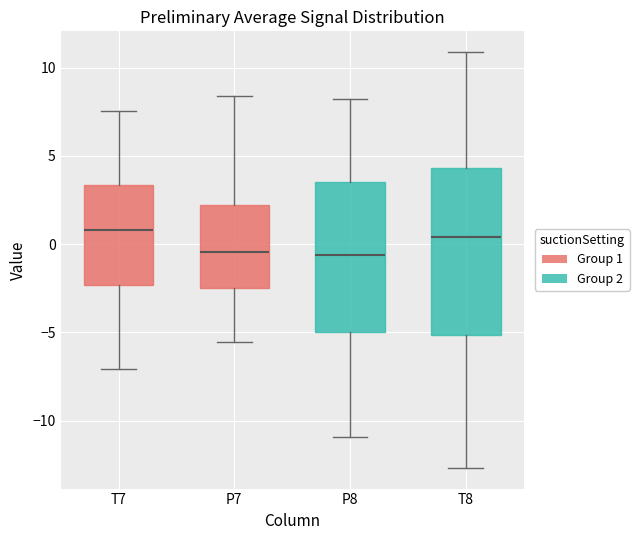

Which box is the tallest, from its lower edge to its upper edge?

T8